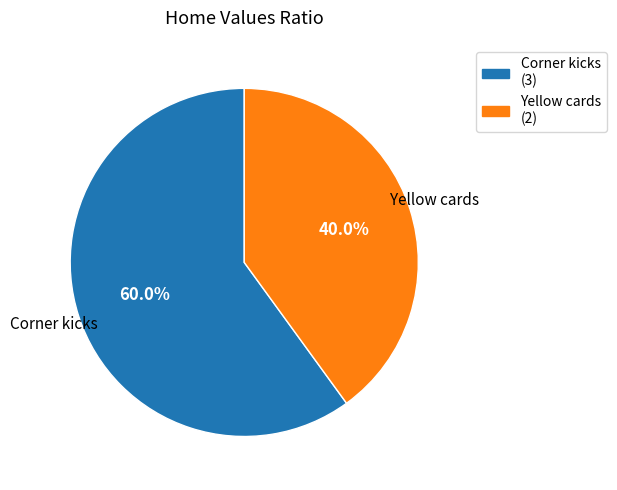

Do Yellow cards and Corner kicks together represent more than half of the pie?

Yes